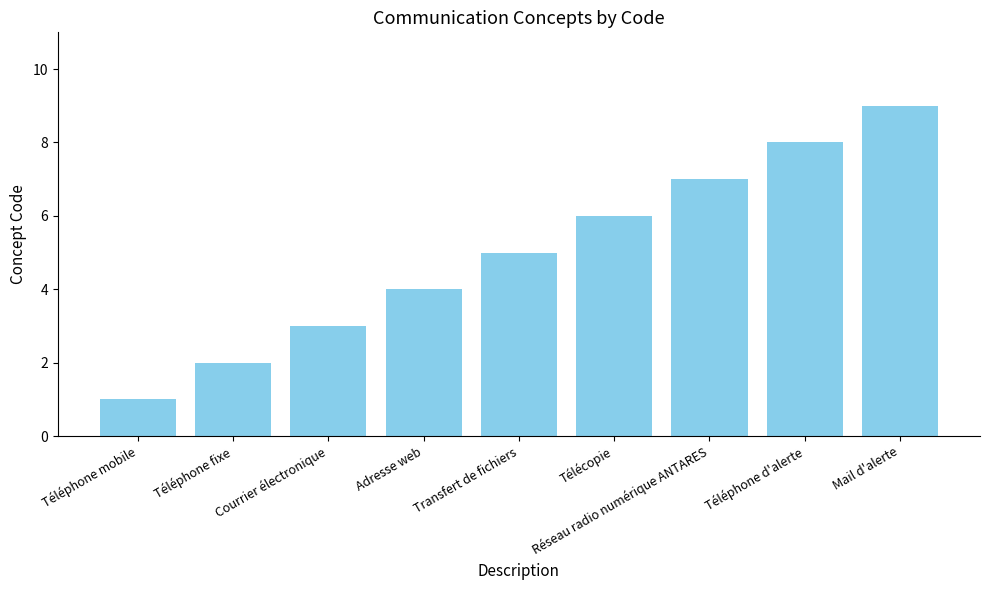

The chart shows a value of 9 at Mail d'alerte. True or false?

True